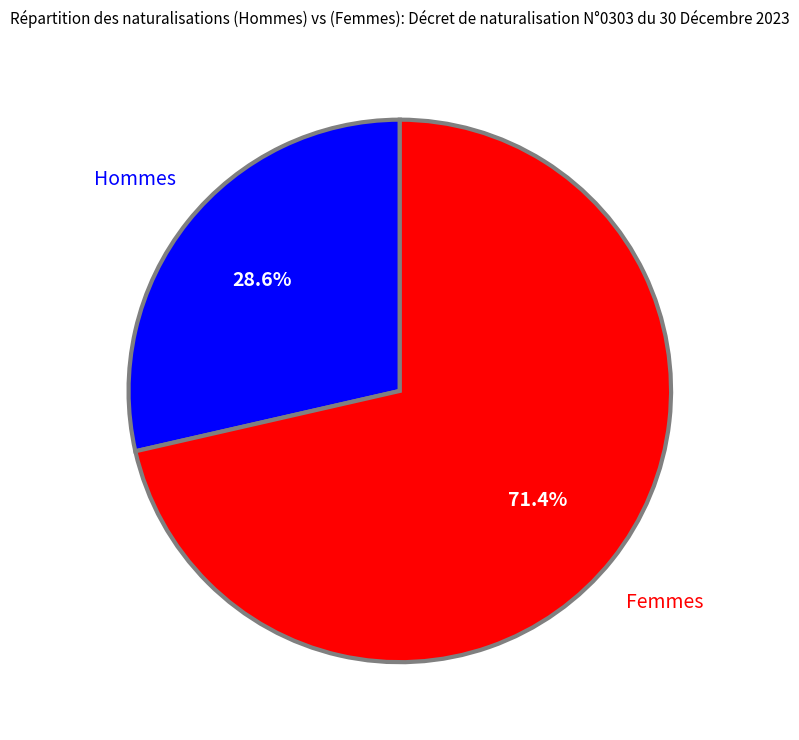

Is there any slice that represents more than half of the pie?

Yes